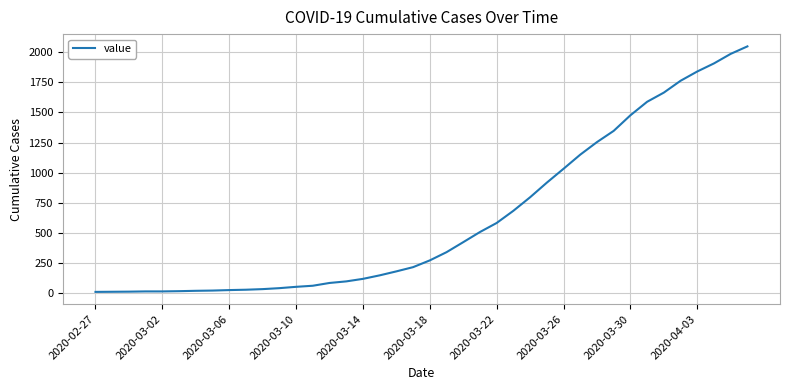

What is the difference between the maximum and minimum values?

2034